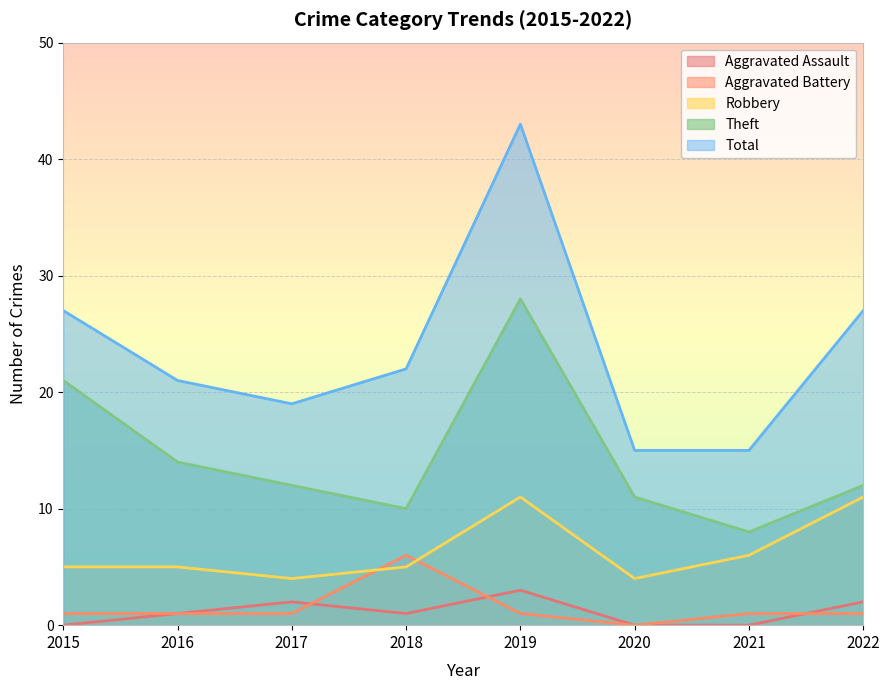

What is the difference between the Robbery values at 2022 and 2021?

5